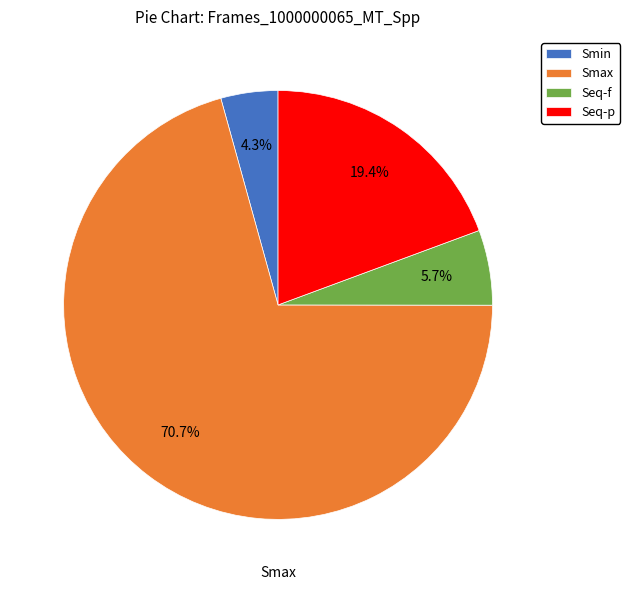

Which slice is the smallest?

Smin